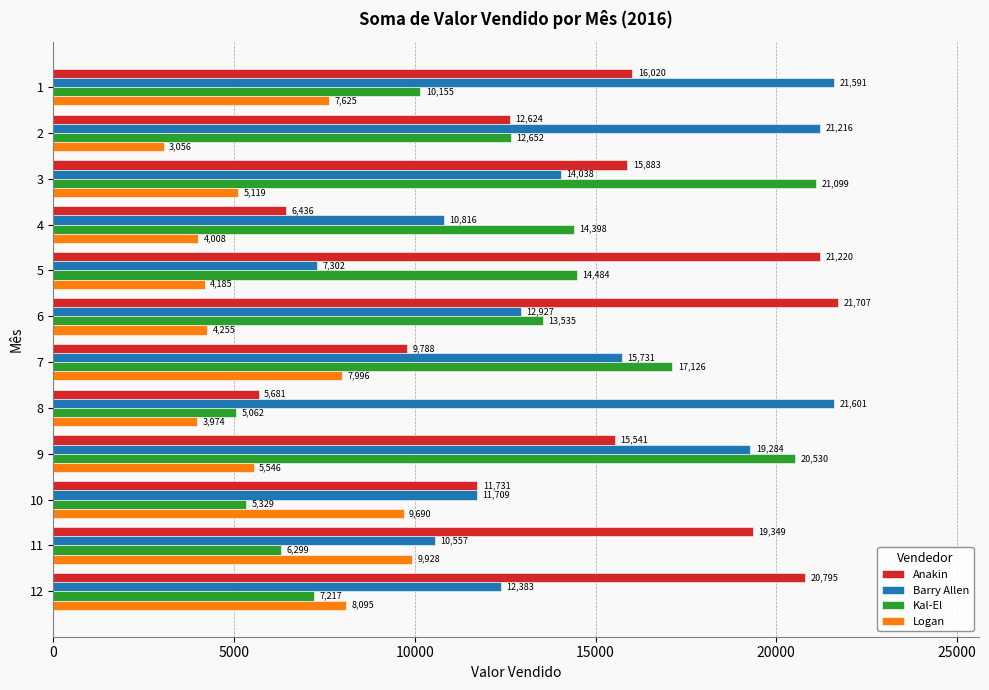

At which category is the sum across all series the highest?

9